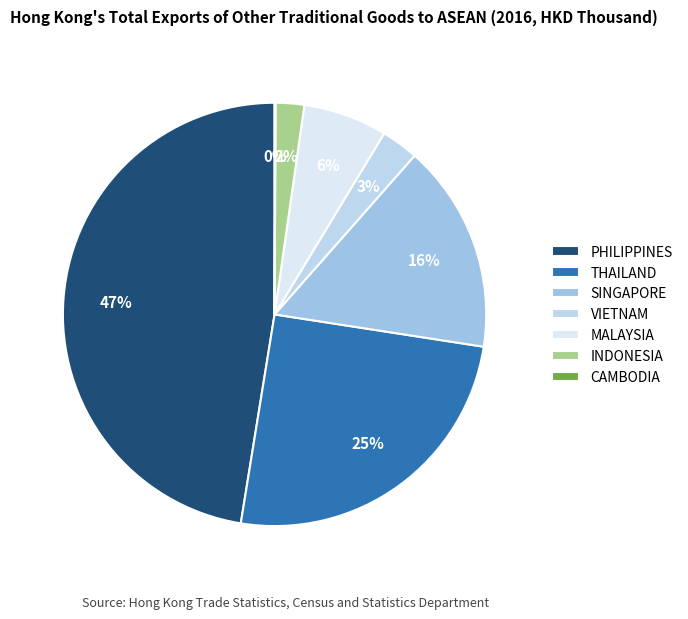

Approximately how many times larger is the value at THAILAND compared to PHILIPPINES?

0.5